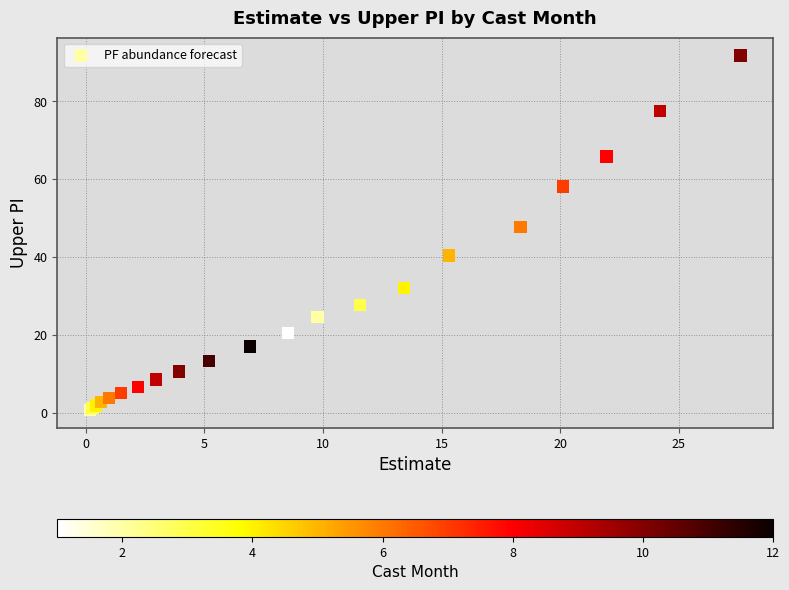

What Y value in the scatter plot is closest to 46?

47.7